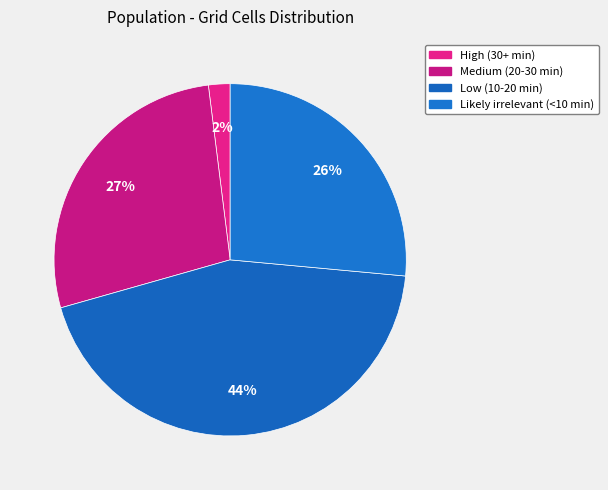

How many segments does this pie chart have?

4